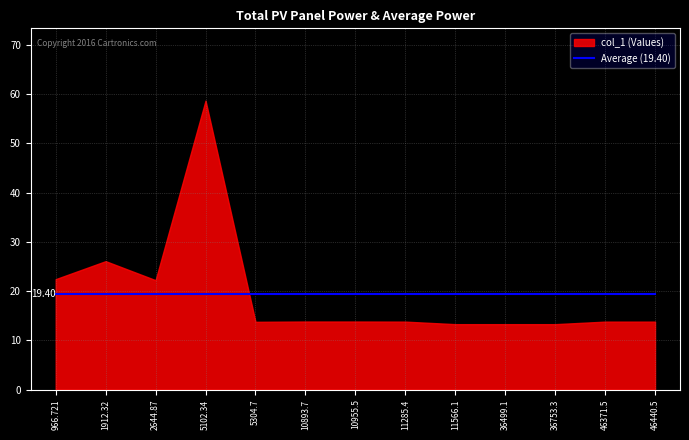

Reading left to right, what are all the values shown in this chart?

966.721=22.4	1912.32=26.1	2644.87=22.2	5102.34=58.7	5304.7=13.8	10893.7=13.8	10955.5=13.8	11285.4=13.8	11566.1=13.3	36499.1=13.3	36753.3=13.3	46371.5=13.8	46440.5=13.8